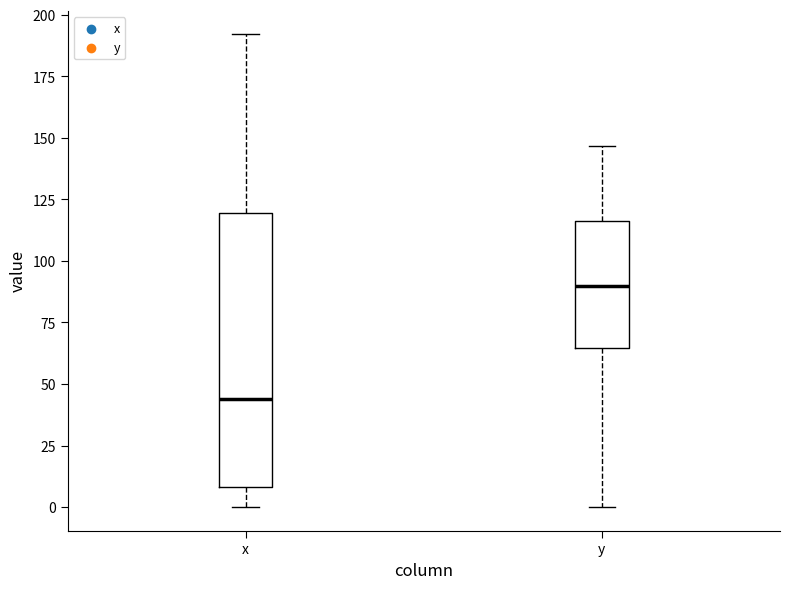

Which box is the tallest, from its lower edge to its upper edge?

x